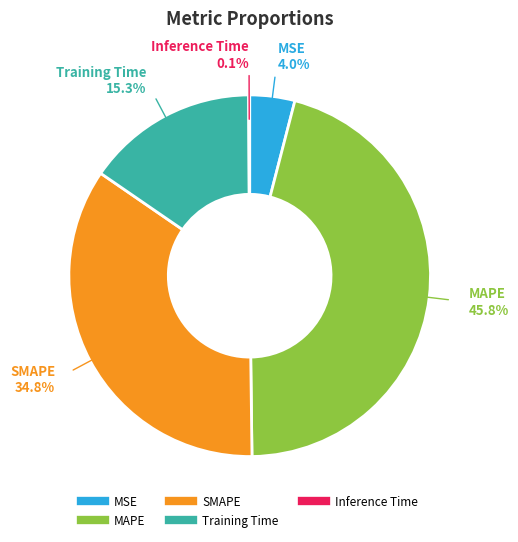

What is the largest slice in the pie chart?

MAPE